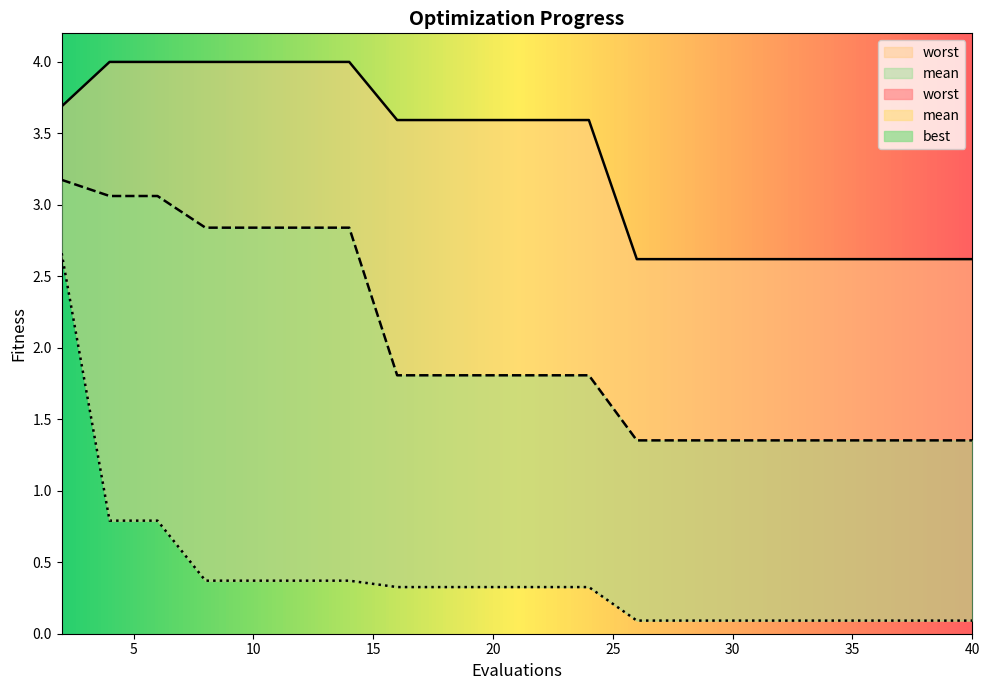

Which category has the highest value in the best series?

2